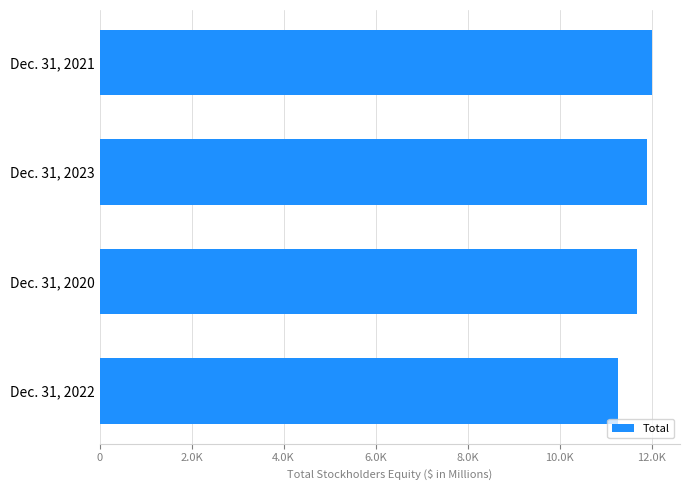

At which label is the value closest to 11638?

Dec. 31, 2020